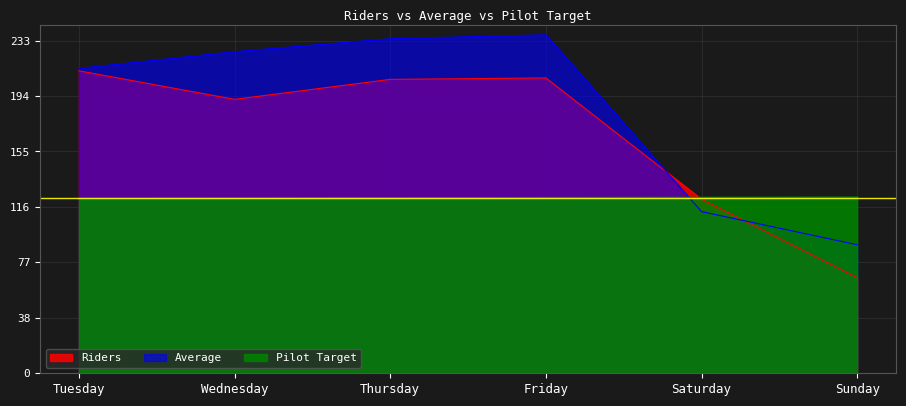

What are all the series names shown in the legend?

Riders, Average, Pilot Target